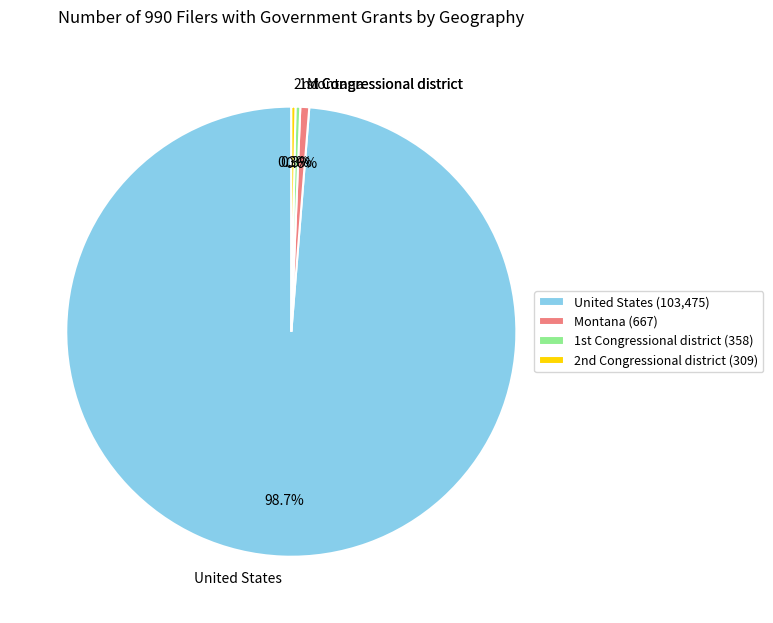

Does any single category account for the majority?

Yes